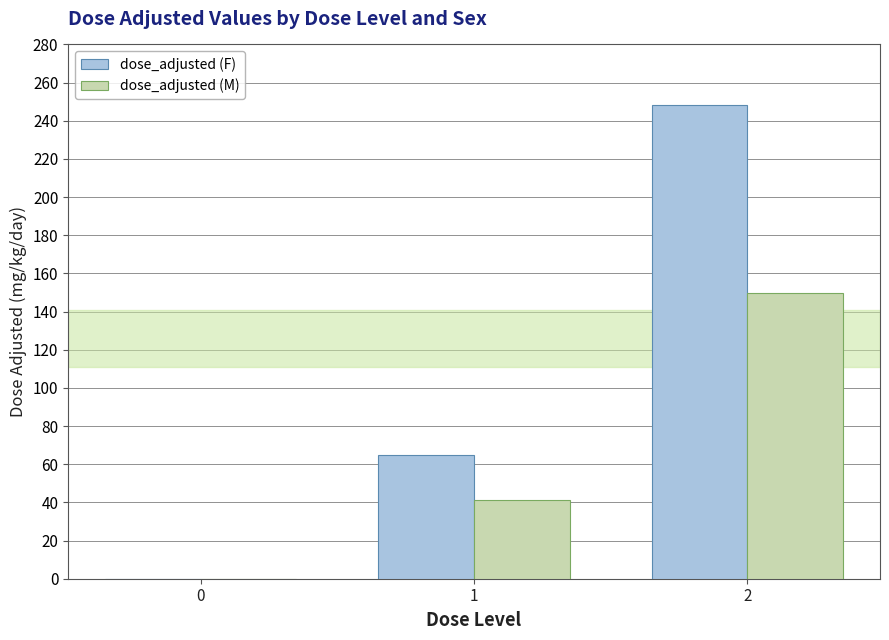

The dose_adjusted (F) series shows 64.6 at 1. True or false?

True